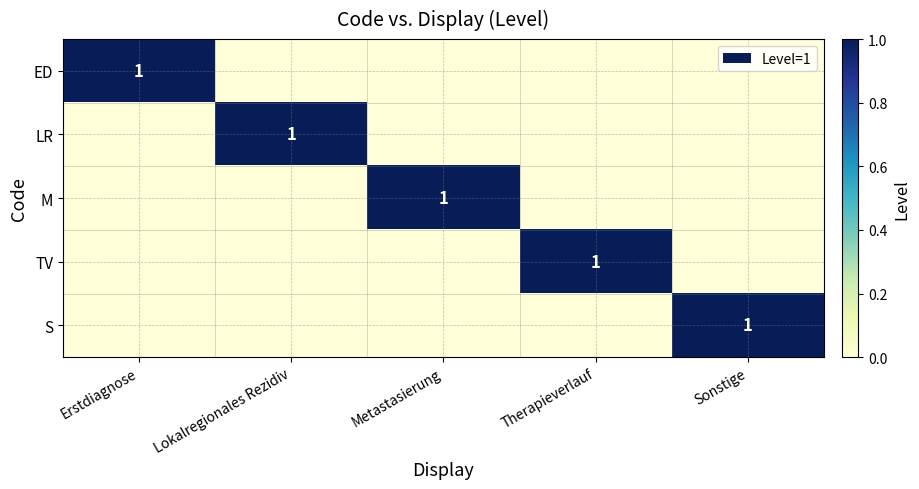

At how many categories does at least one series exceed 0?

5